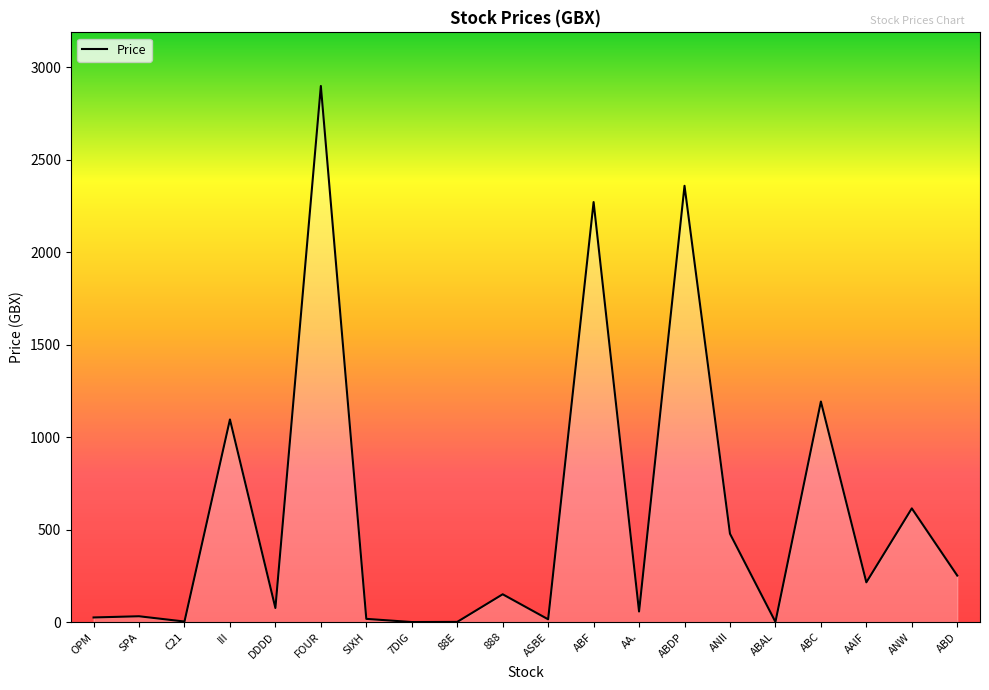

What is the greatest value displayed?

2900.0